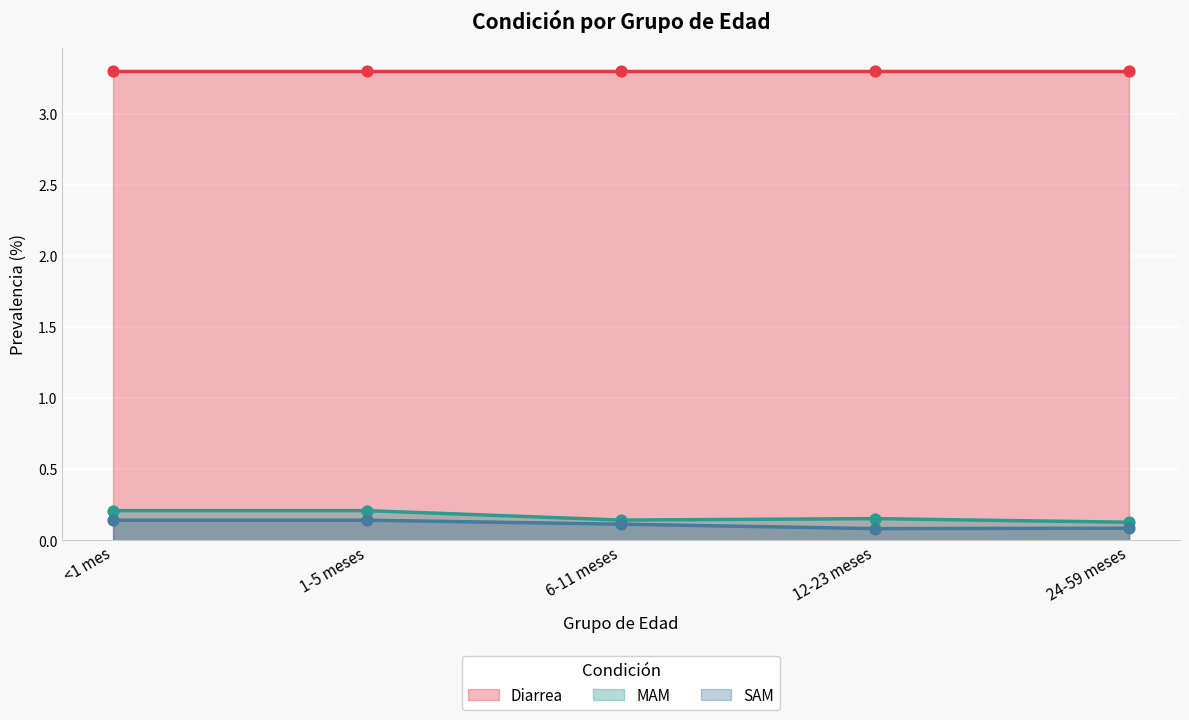

Which series reaches the minimum Y coordinate?

SAM